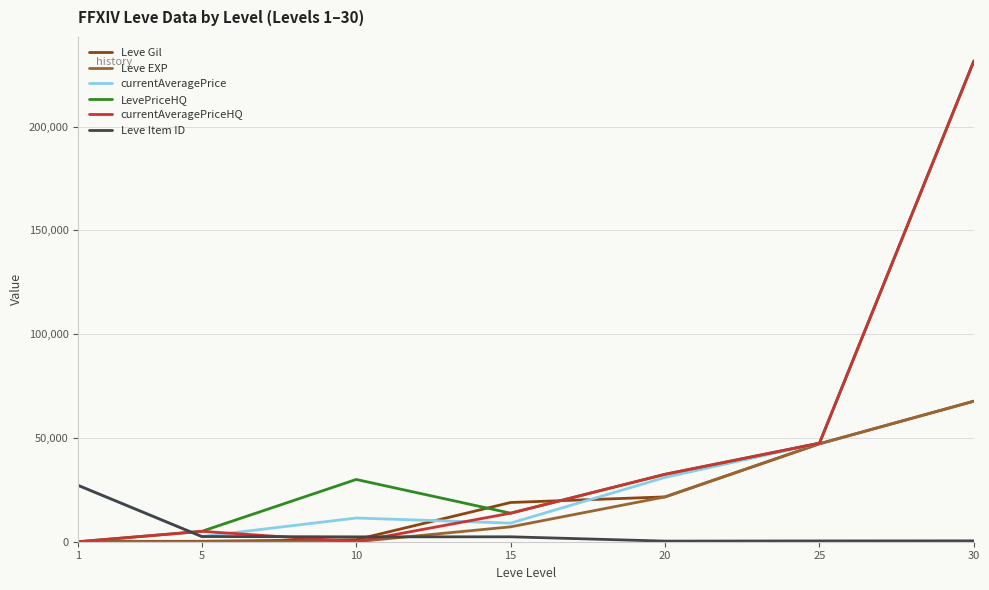

Is the value of Leve Gil at 5 greater than the value of LevePriceHQ at 15?

No